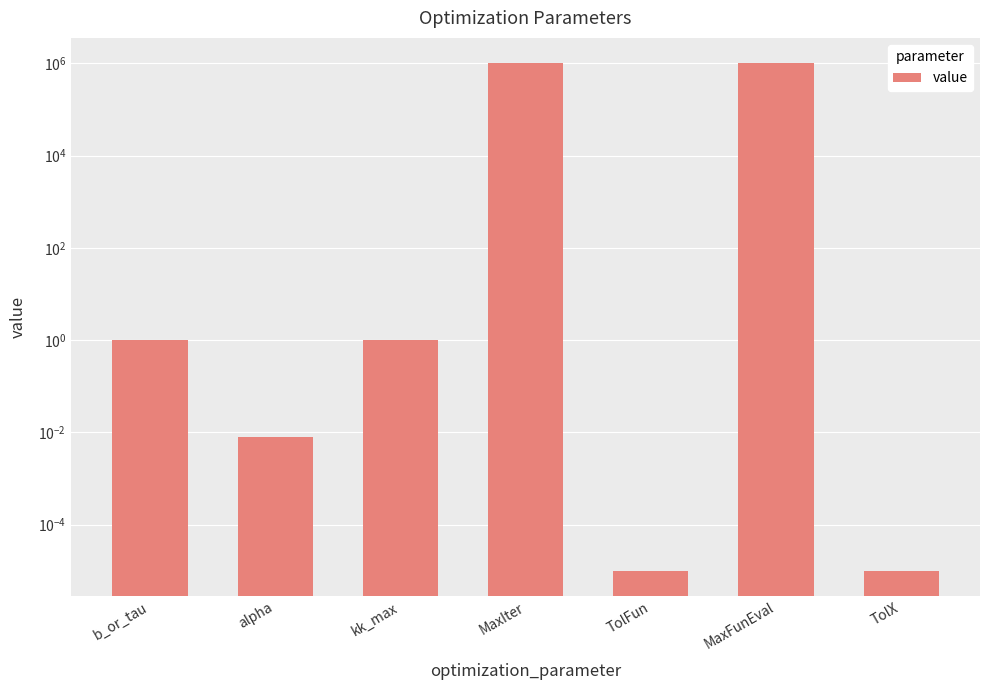

Count the number of values greater than 1.

2